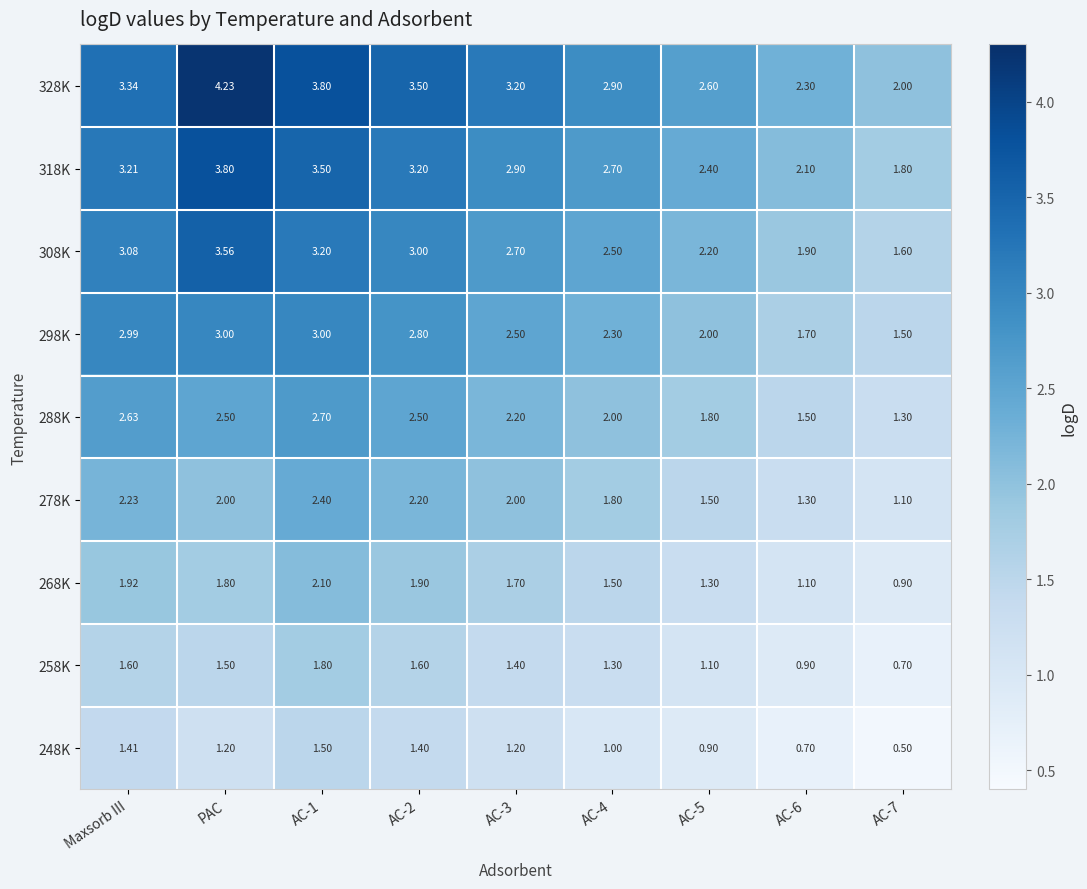

At which label does 248K first exceed 1?

Maxsorb III